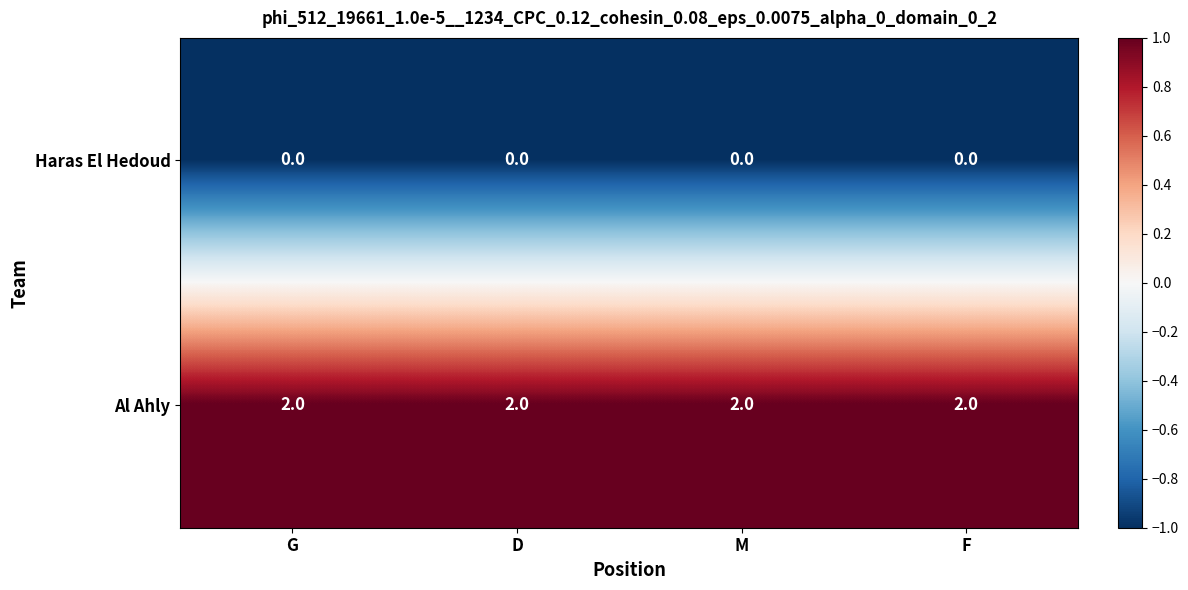

Which series has the largest total across all categories?

Al Ahly